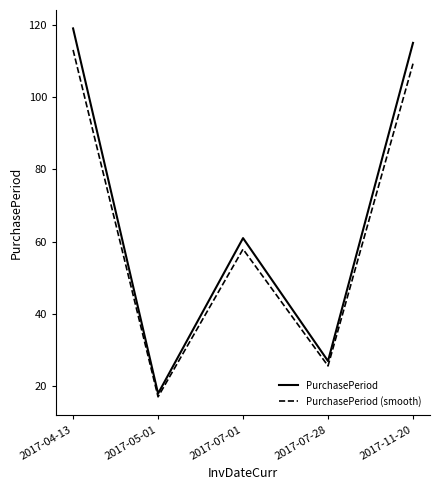

What position from the left is 2017-04-13?

1